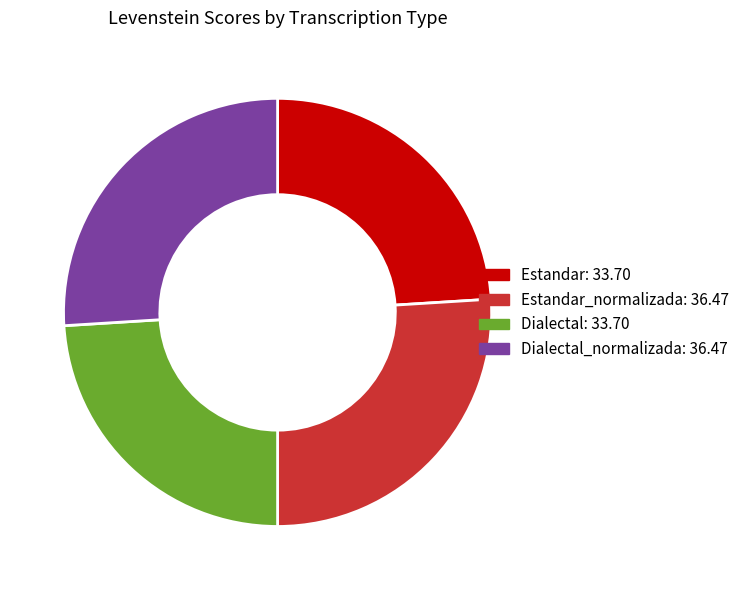

Is there a majority slice in this chart?

No